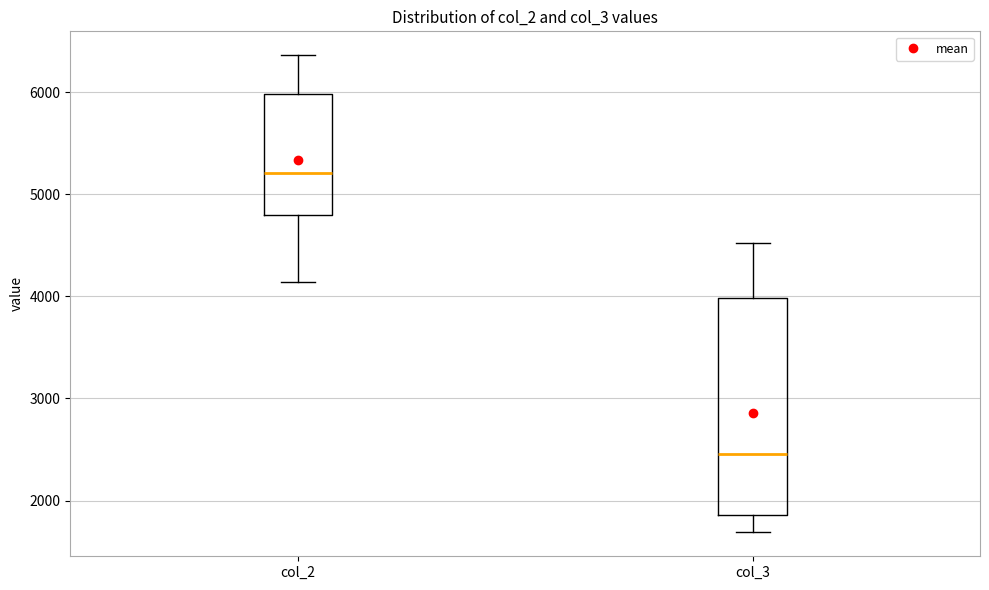

Where is the upper edge of the box for col_3 on the y-axis? The values are not printed on the chart, so give them approximately, as read against the axis.

4000